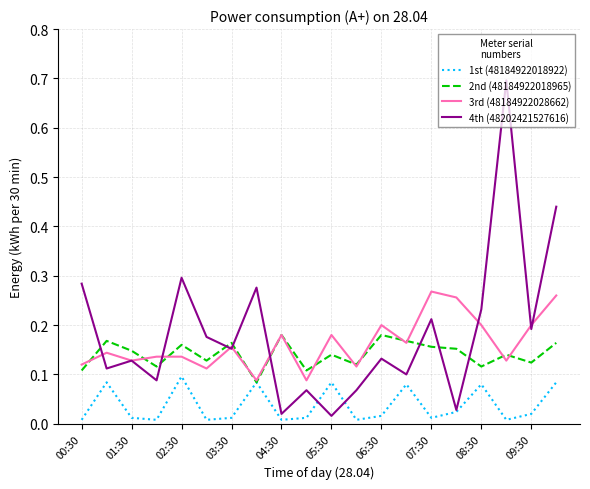

After their last crossing, which series has the higher values: 2nd (48184922018965) or 3rd (48184922028662)?

3rd (48184922028662)